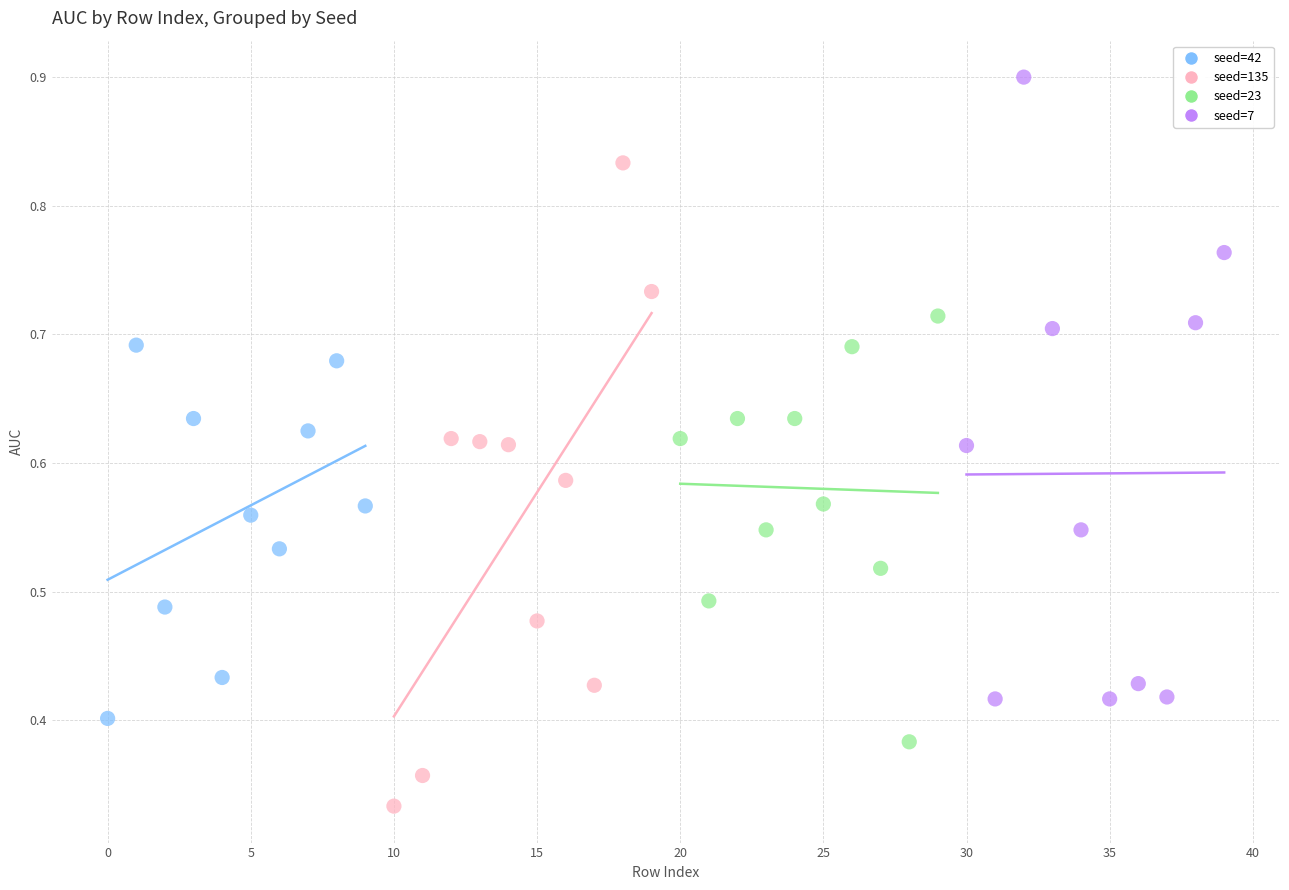

Which series contains the highest Y value?

seed=7